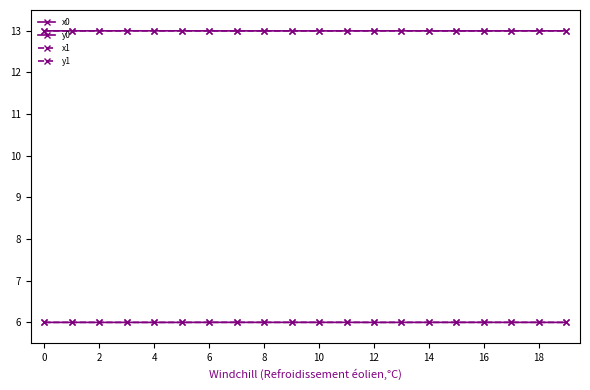

Is this an area chart (filled region under the line)?

No